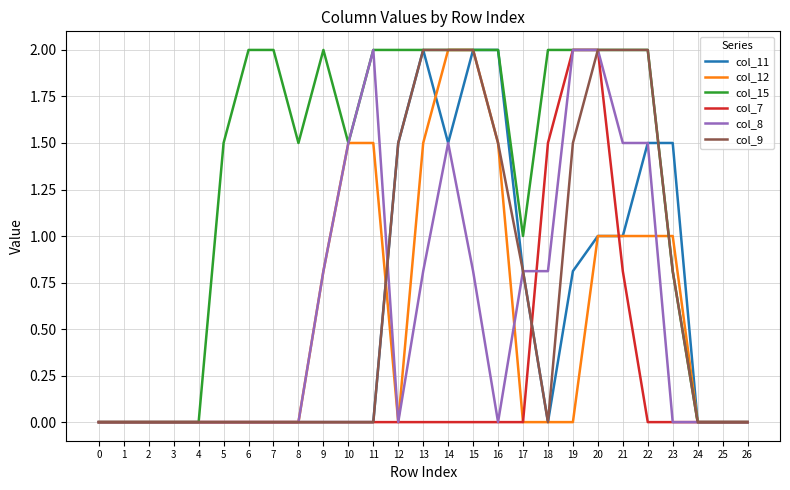

Is it true that col_15 equals 0.4 at 17?

False